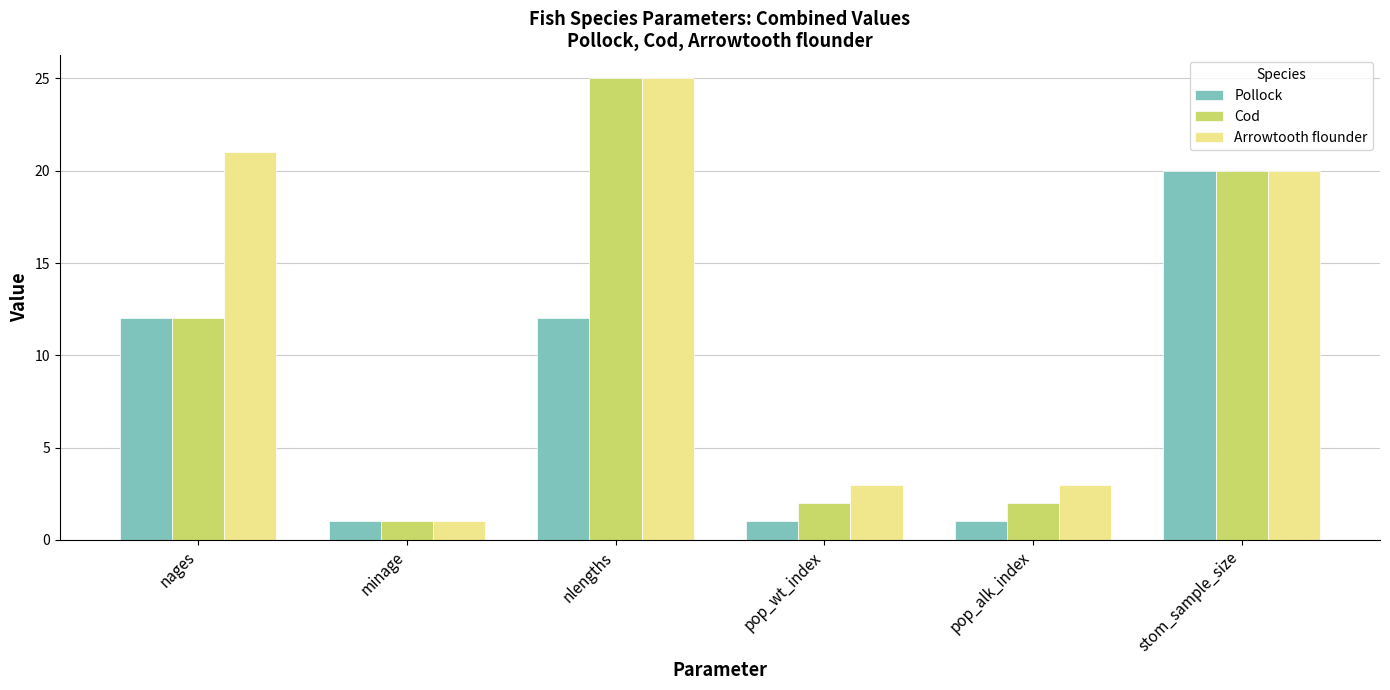

What is the lowest value of the Cod series?

1